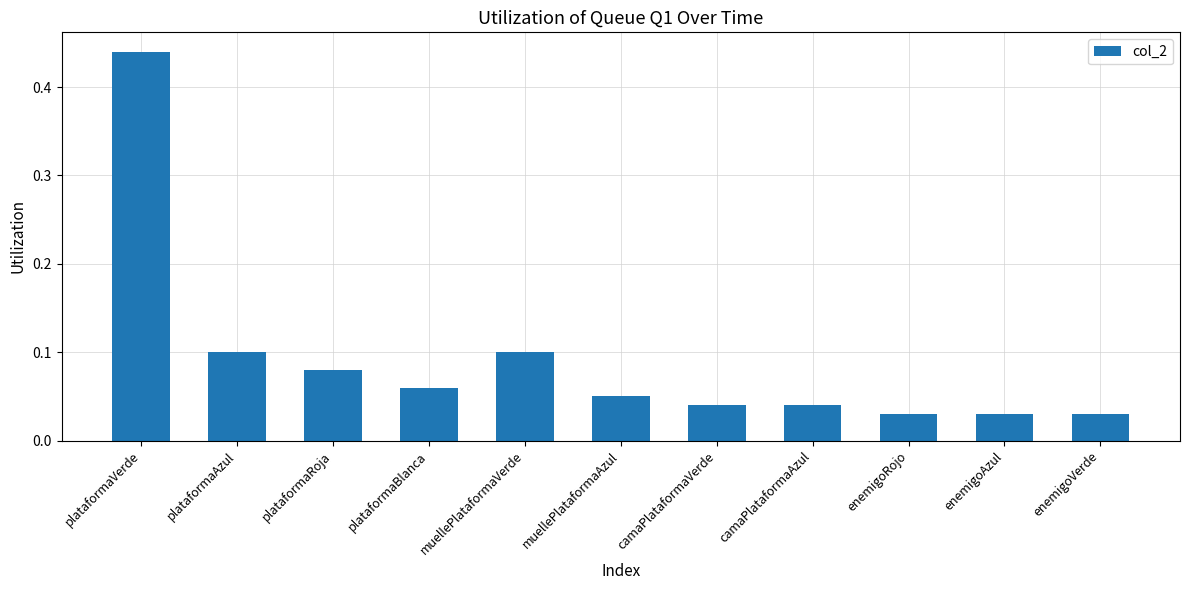

What position from the right is enemigoVerde?

1